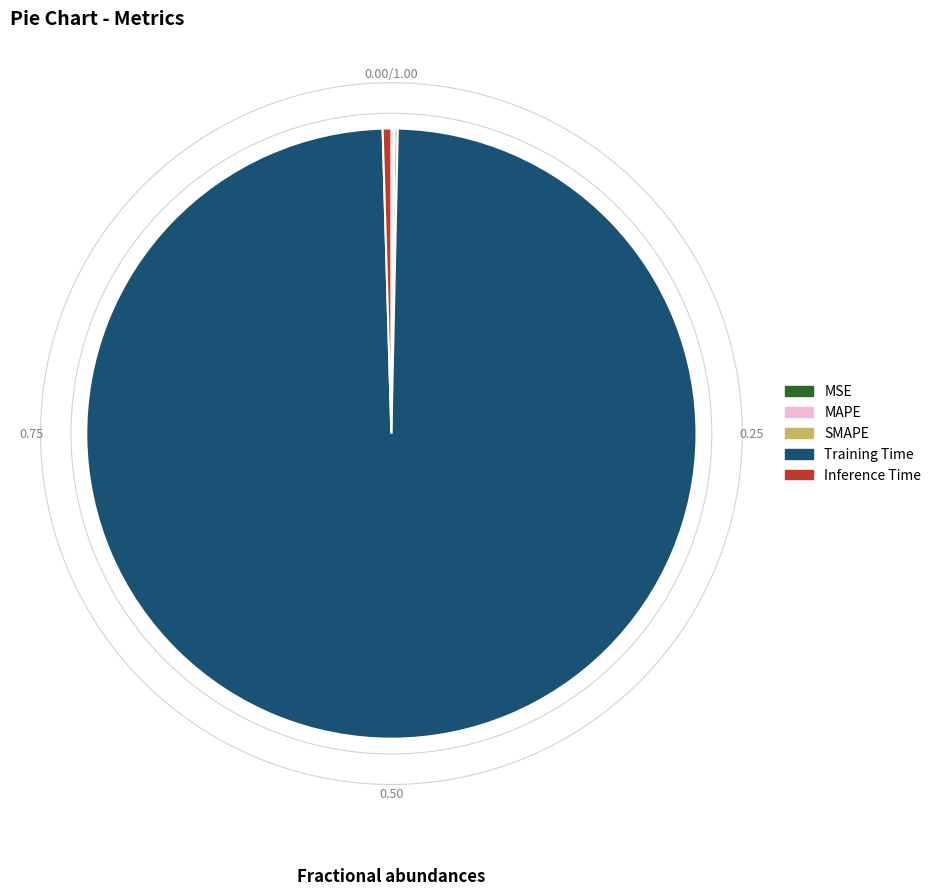

Which slice represents more than half of the pie?

Training Time